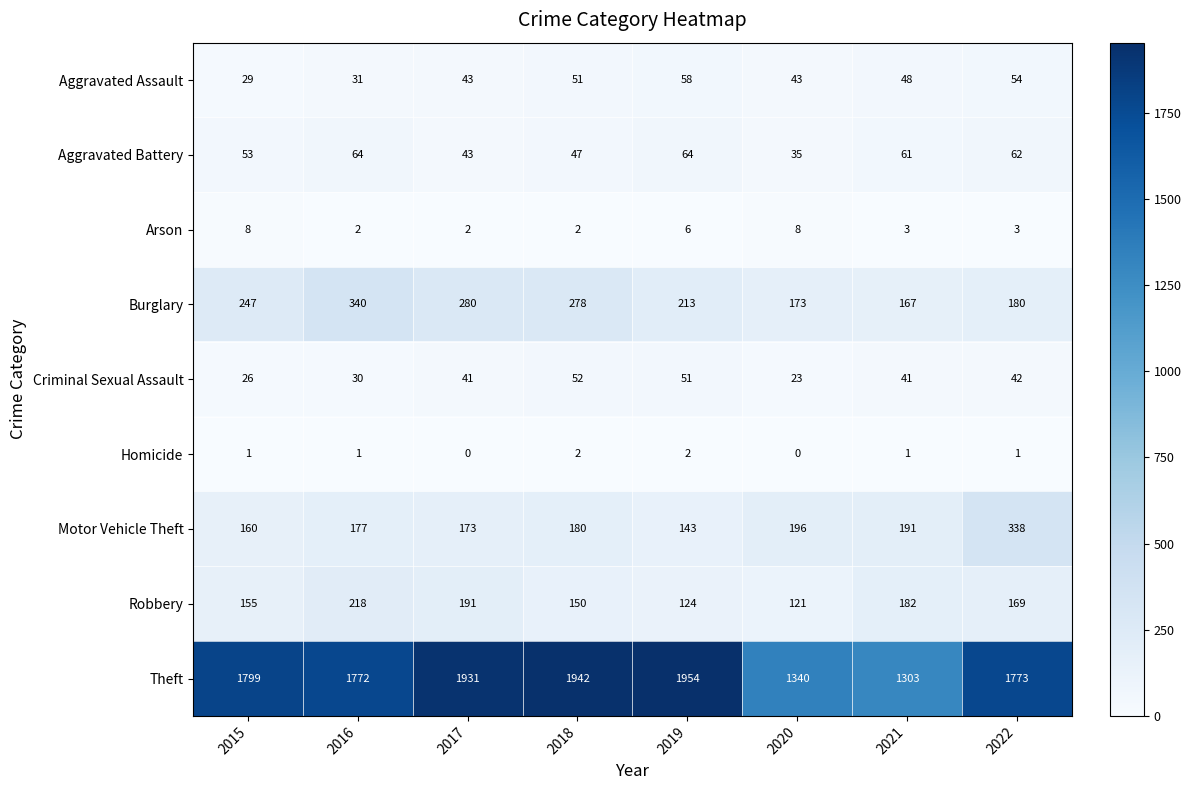

How many Arson values are between 2 and 8?

8